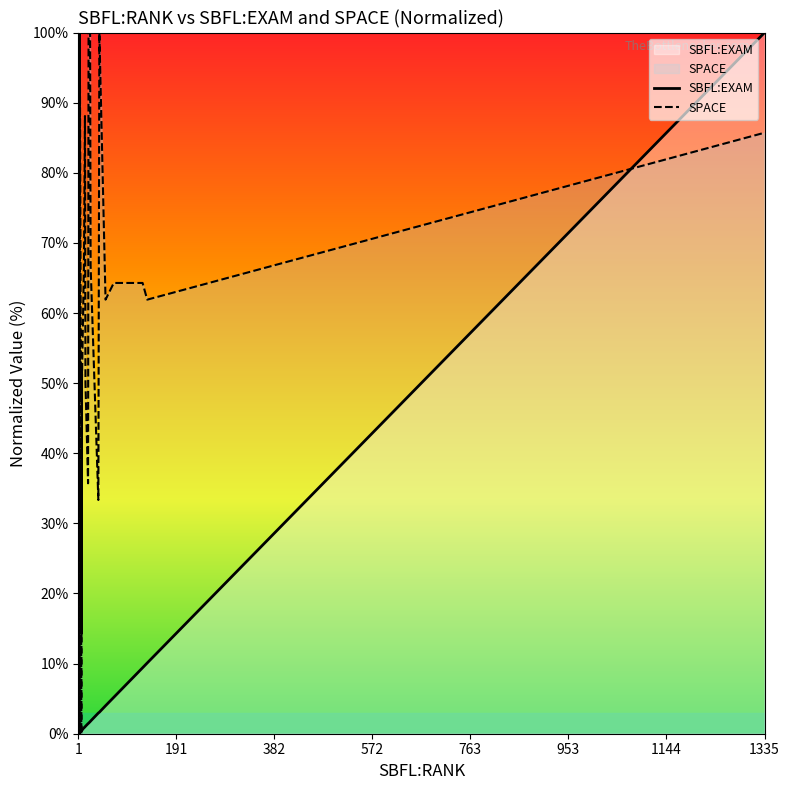

True or false: SPACE and SBFL:EXAM cross at least once.

True